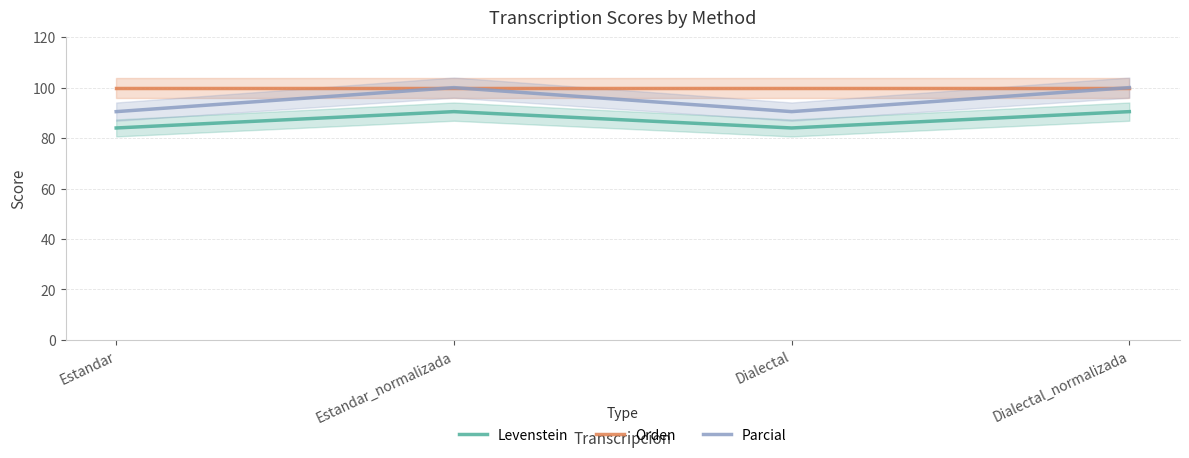

The Orden series shows 100.0 at Dialectal. True or false?

True